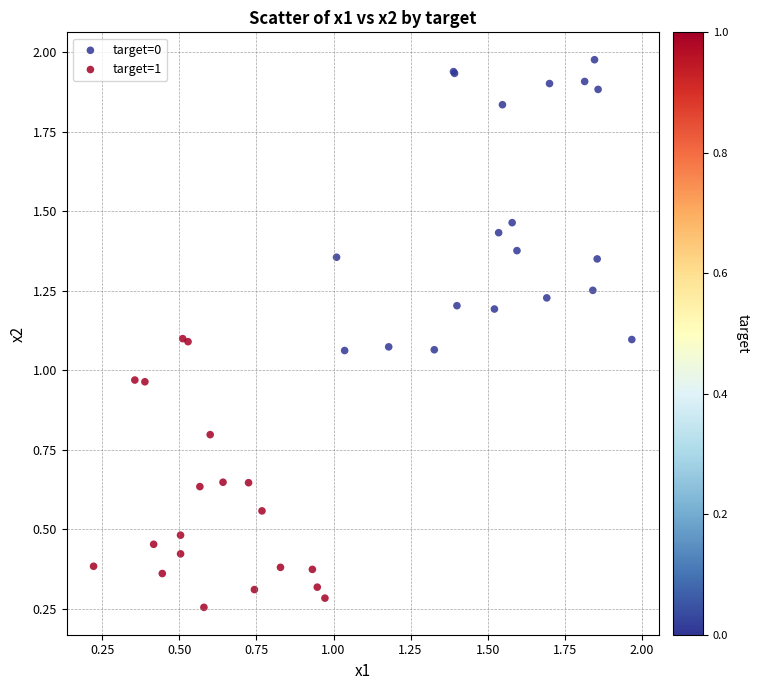

Which series reaches the maximum Y coordinate?

target=0